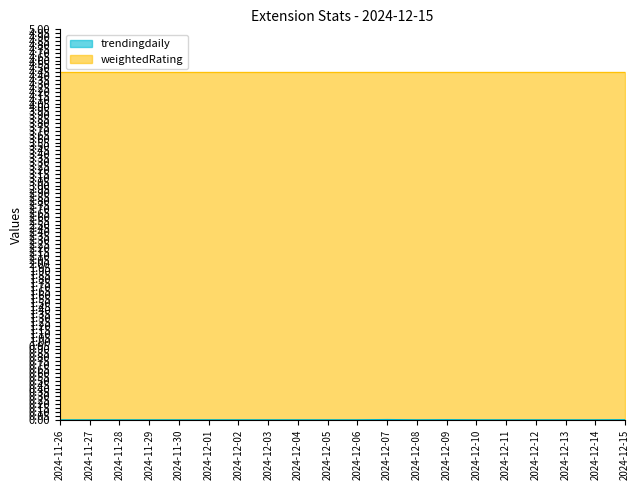

Which category has the highest value across all series?

2024-12-07